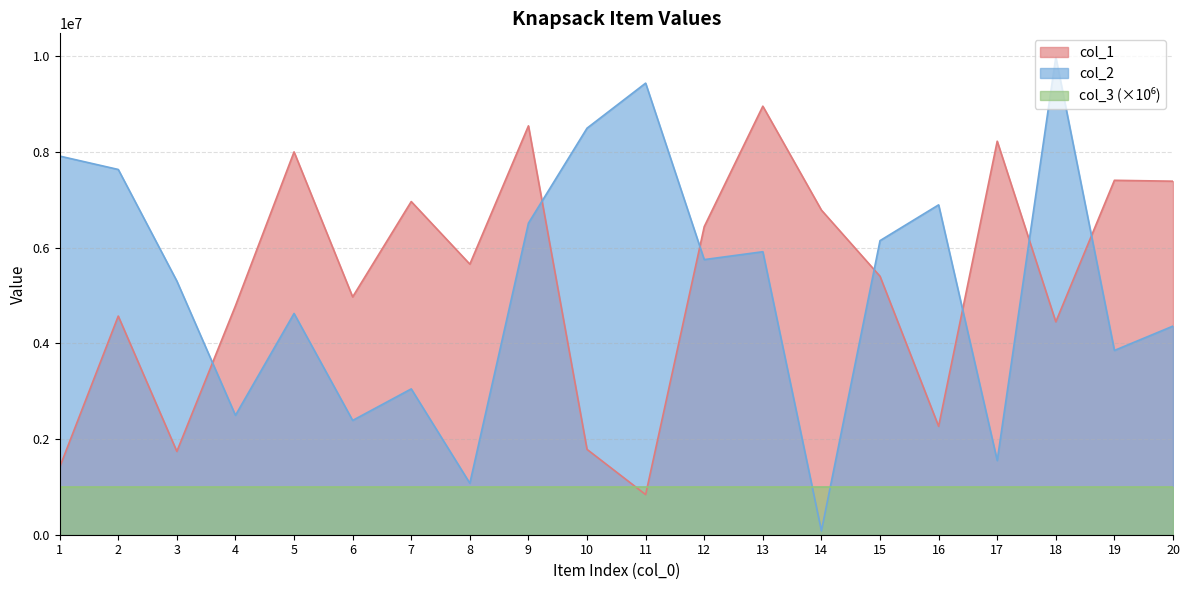

At which label does col_2 reach its minimum?

14